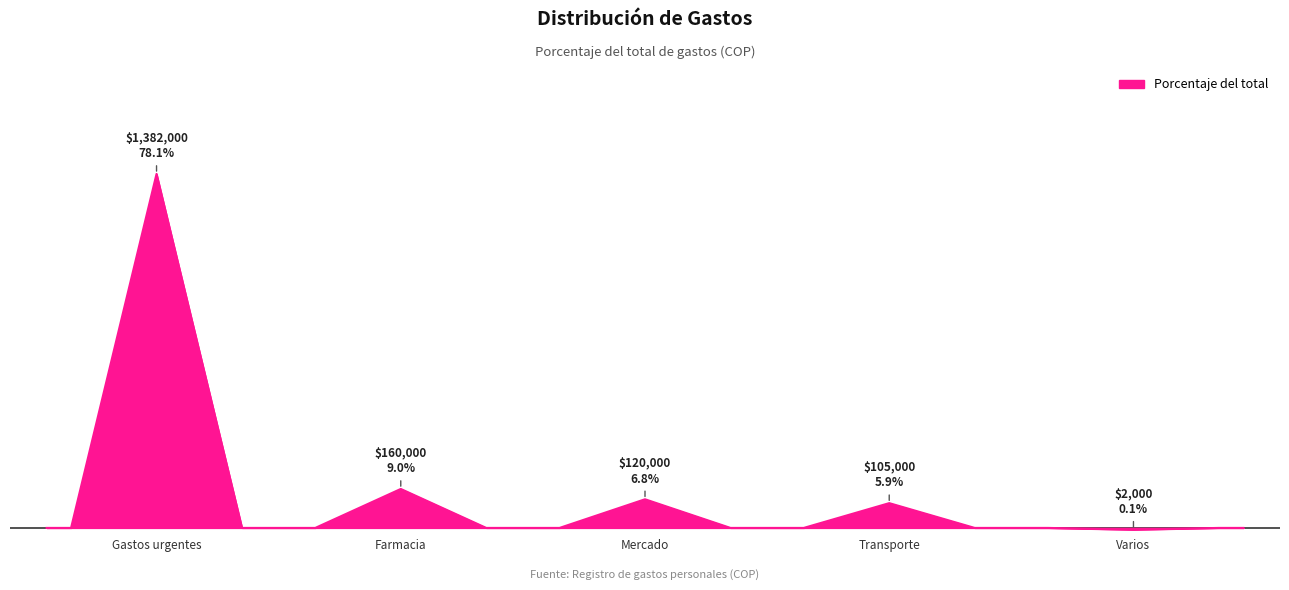

Which label corresponds to the largest value in the chart?

Gastos urgentes